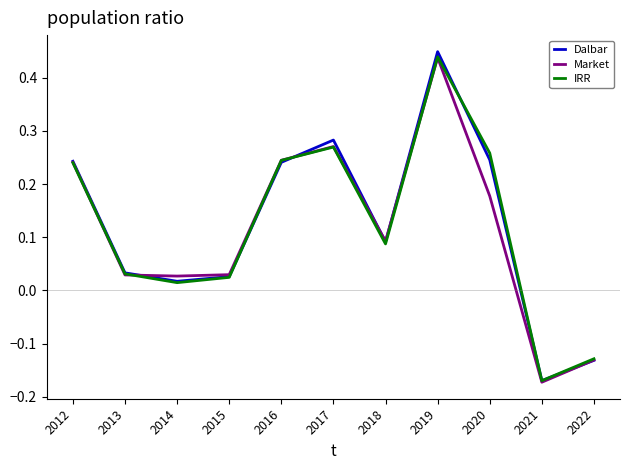

Which series has the widest spread of values?

Dalbar